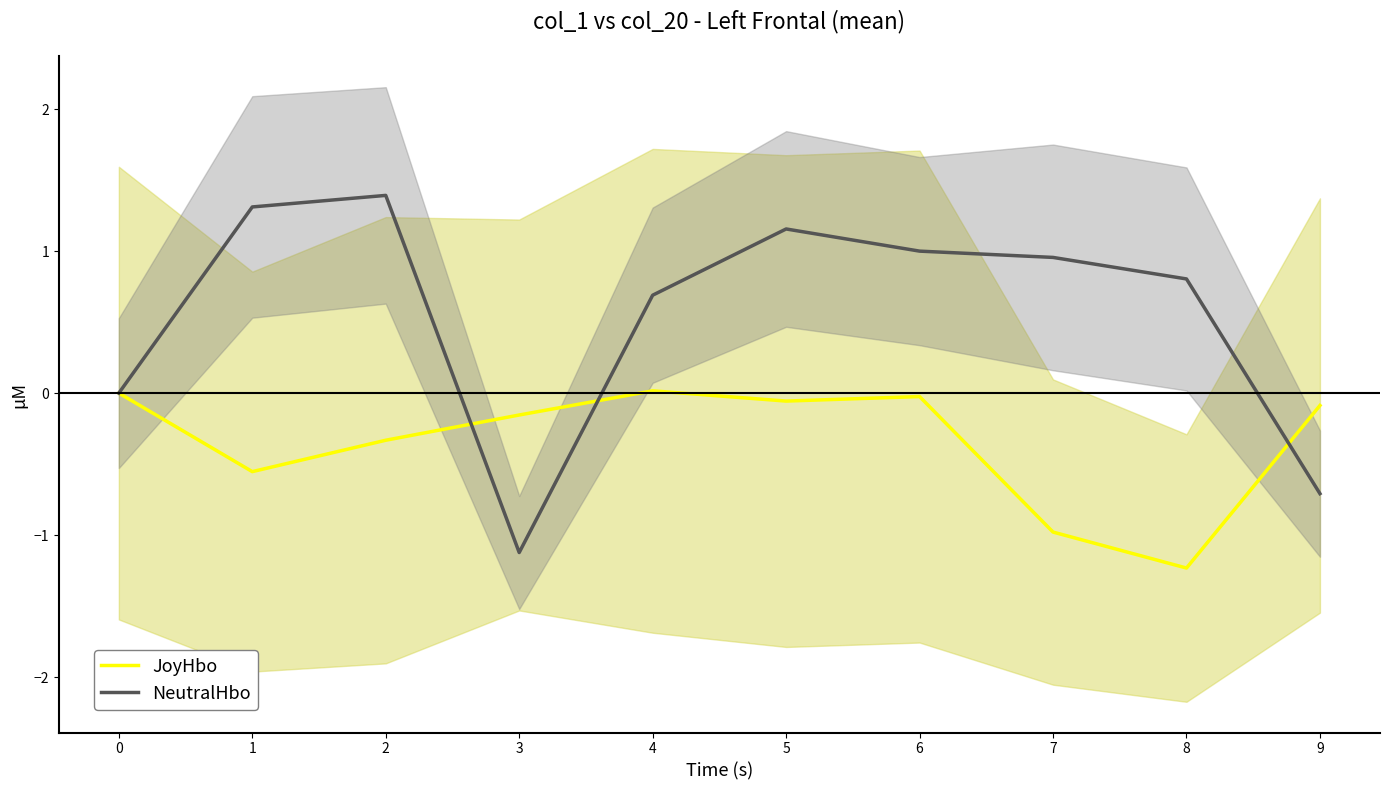

Is it true that NeutralHbo equals 1.5 at 6?

False